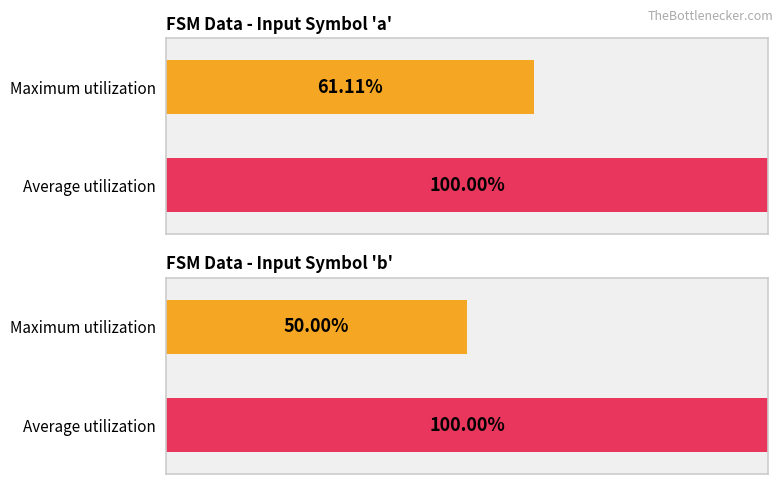

Is the value of Maximum utilization at source_state greater than the value of Average utilization at destination_state?

No